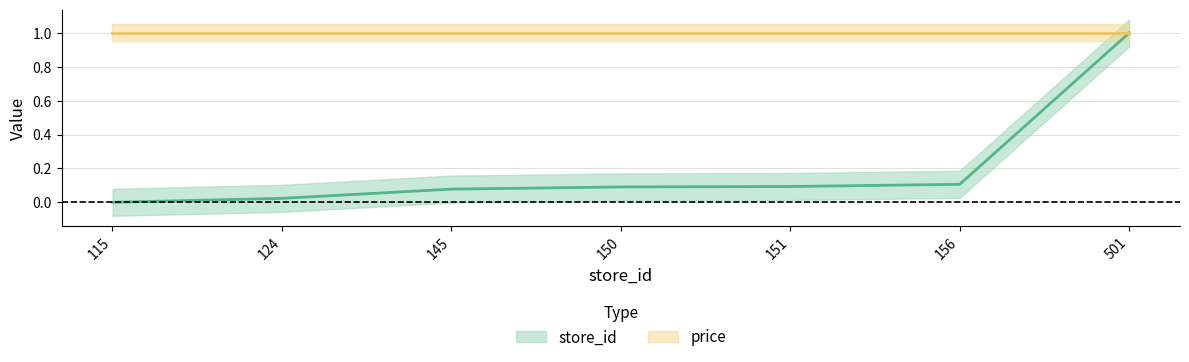

What is the sum of all values?

1.4